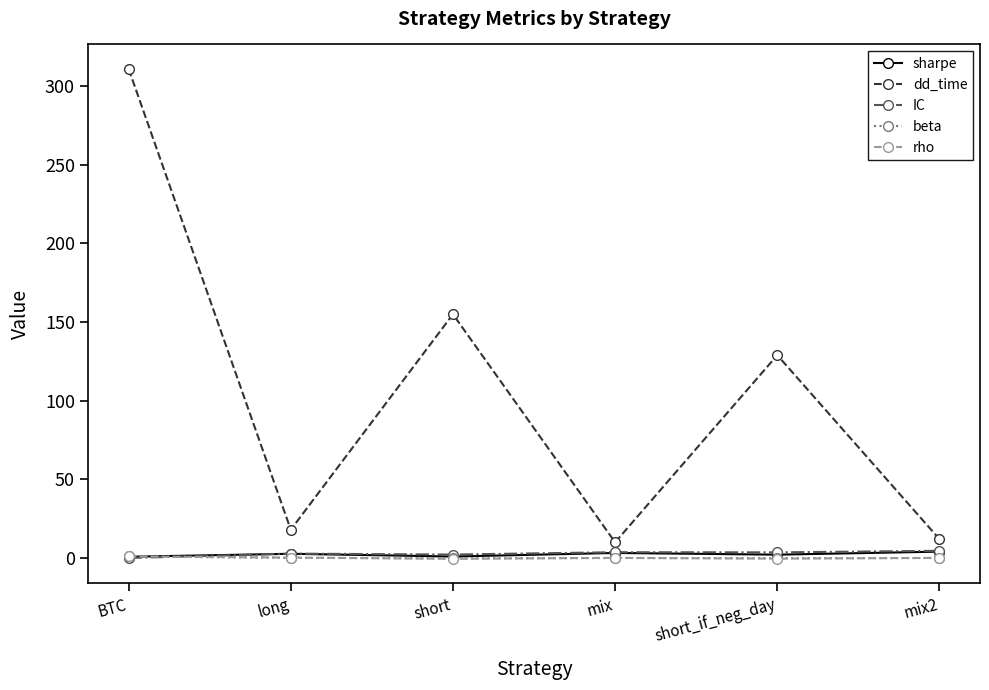

Does the chart display data point markers on the line(s)?

Yes